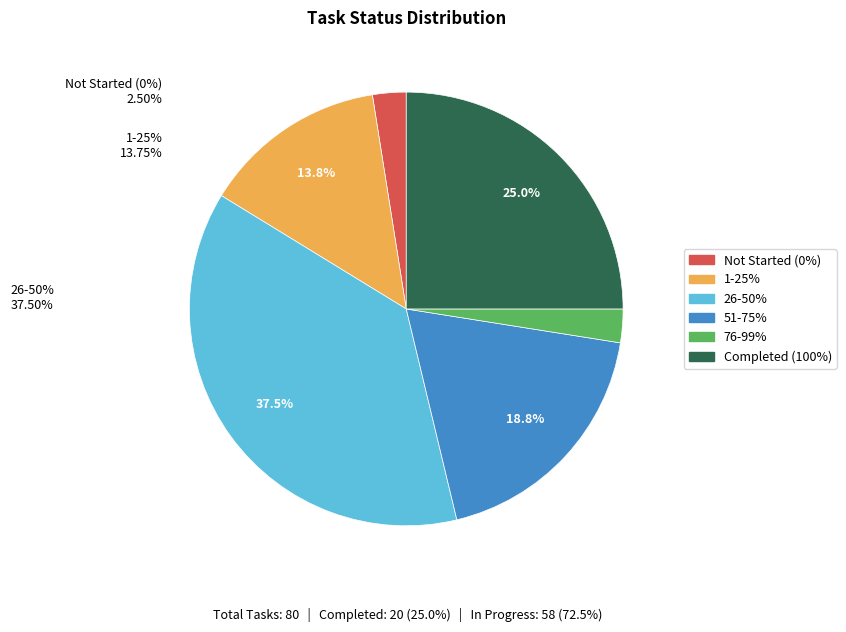

Approximately how many times larger is the value at 26-50% compared to 51-75%?

2.0